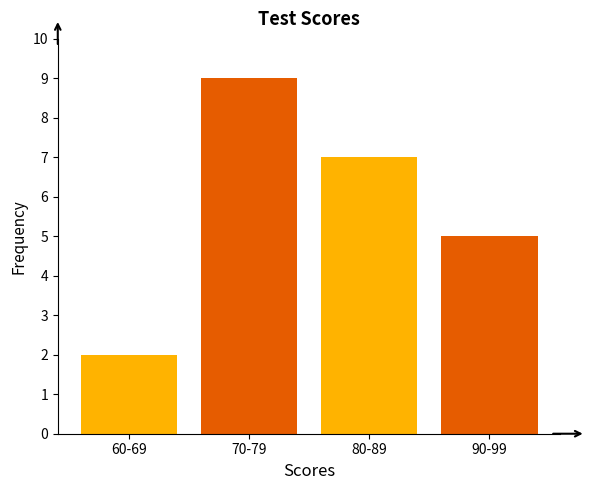

Reading left to right, transcribe all the data shown in this chart.

2	9	7	5